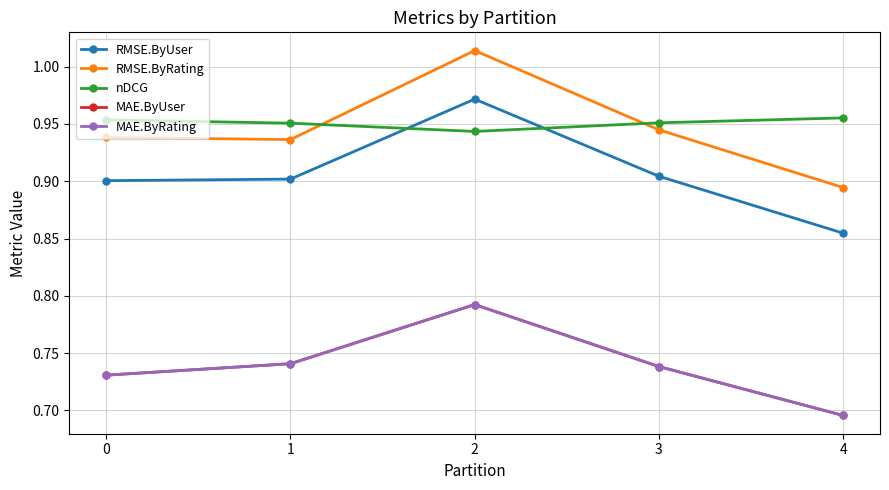

Does the chart have visible grid lines?

Yes